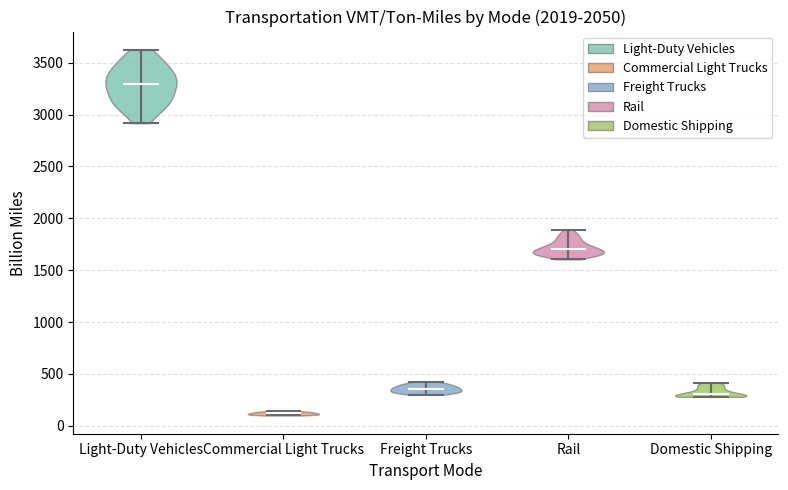

What is the highest point the violin for Domestic Shipping reaches on the y-axis? The values are not printed on the chart, so give them approximately, as read against the axis.

400